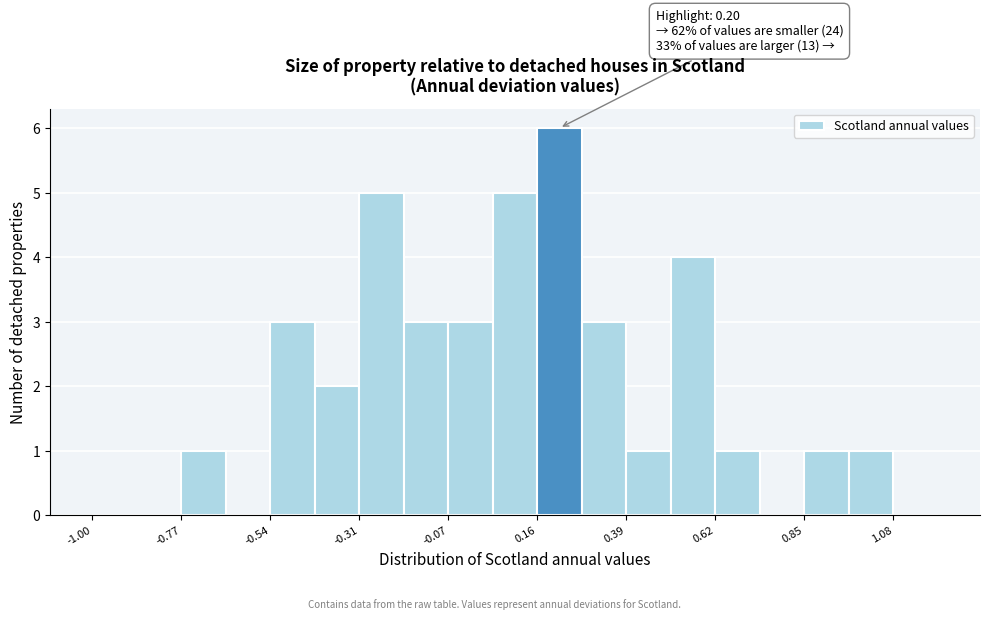

Around what value on the x-axis is the tallest bar? Give the approximate position of its centre, as read against the axis.

0.20